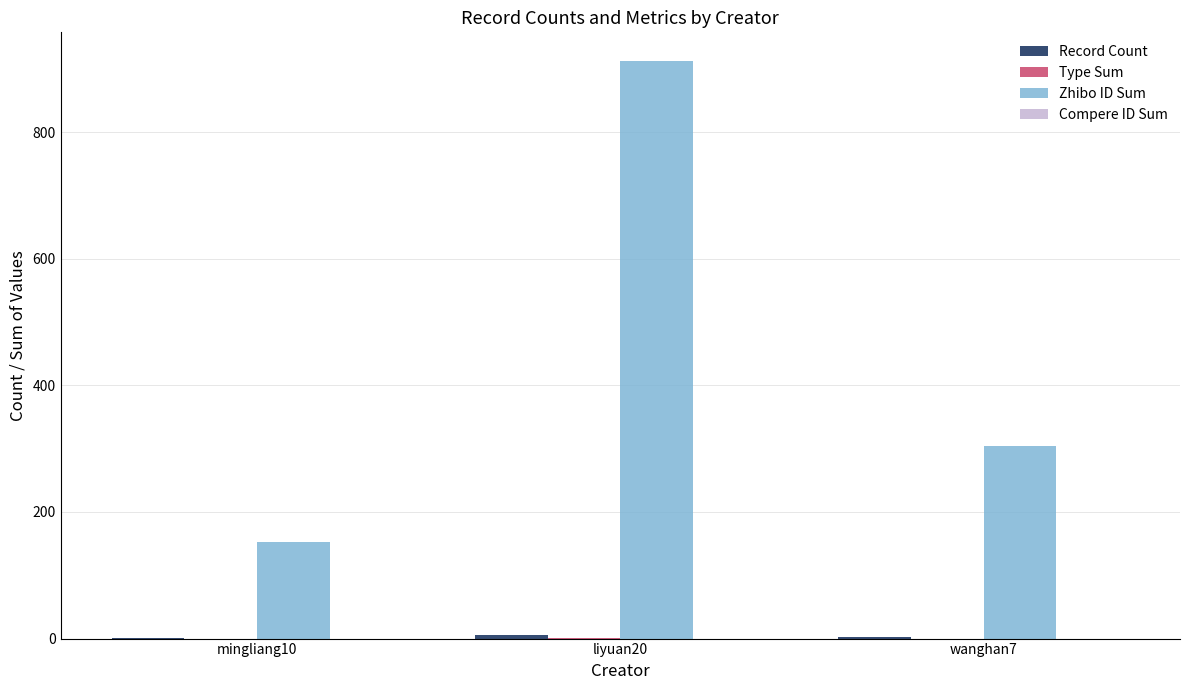

How many groups of bars are there?

3